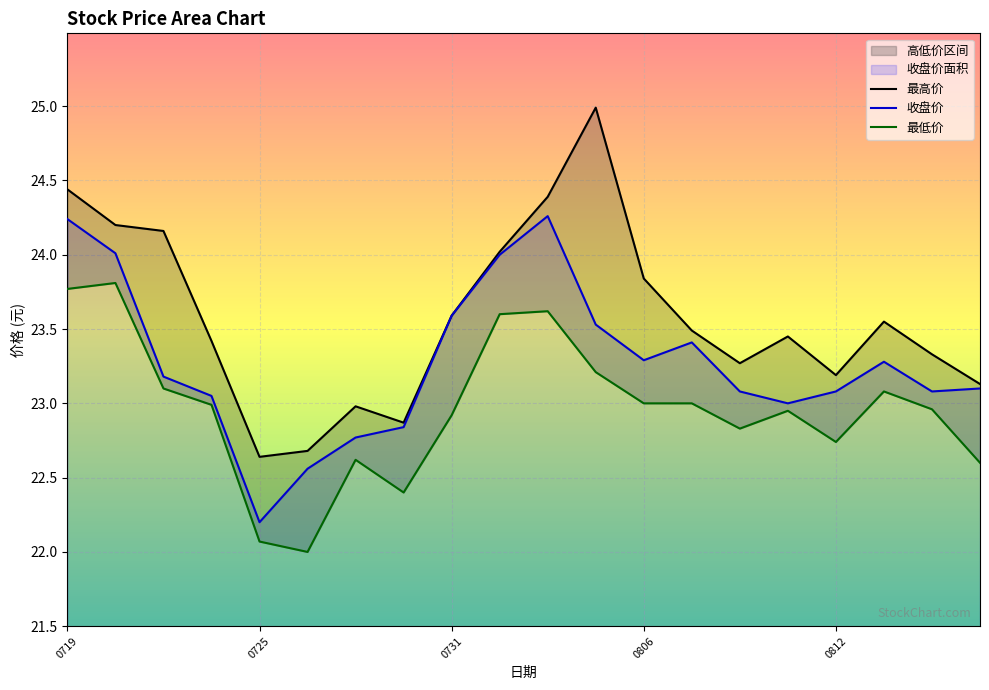

In 最低价, how many points are higher than both neighbors (excluding endpoints)?

5